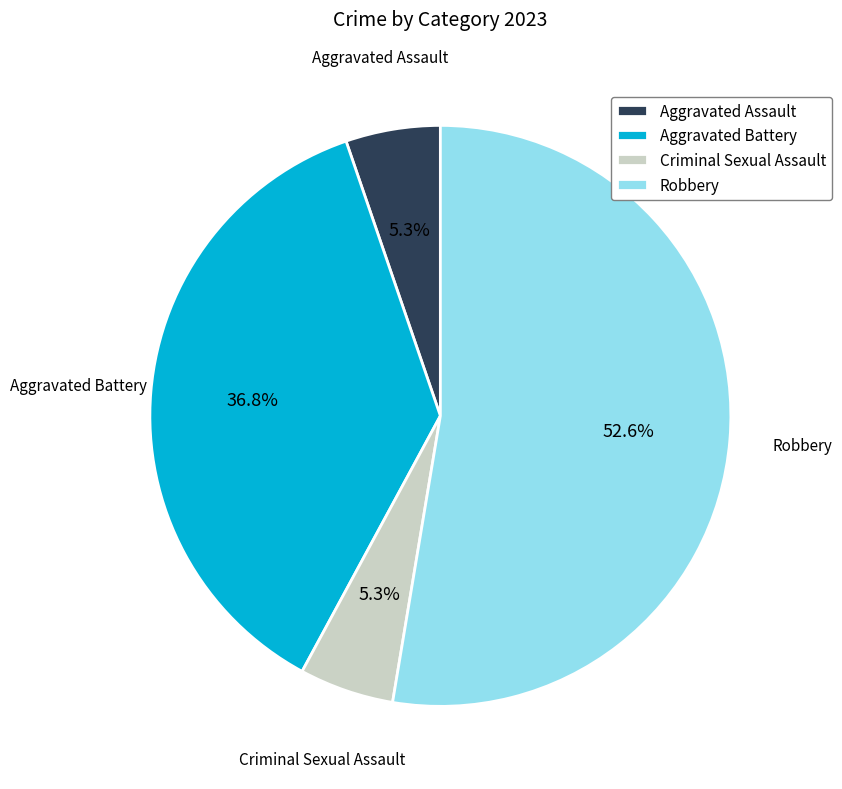

What percentage is the Aggravated Battery slice, to the nearest percent?

37%